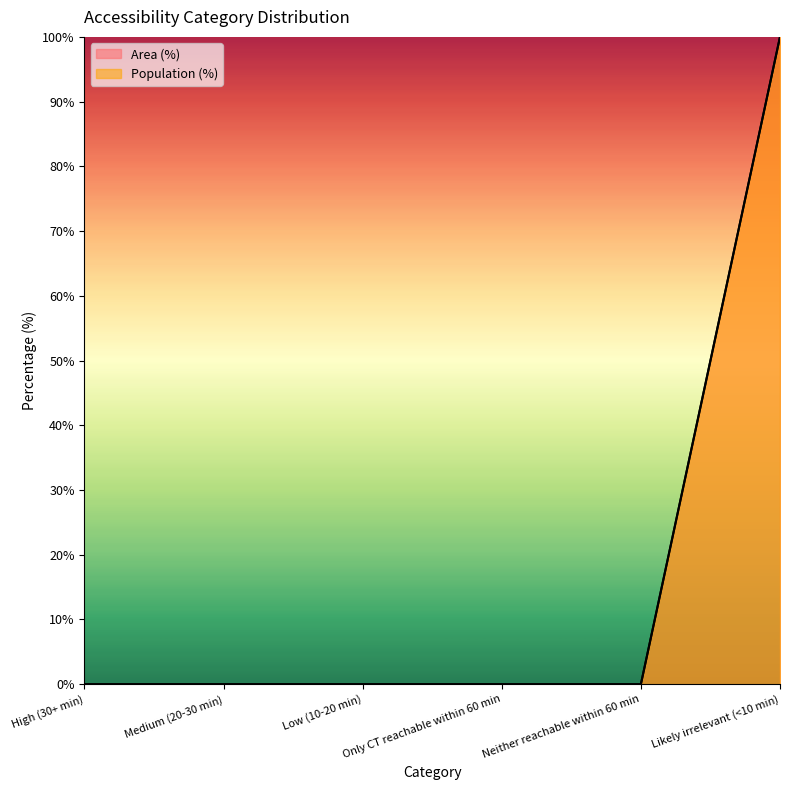

Reading left to right, list all the values displayed in this chart.

Area (%): High (30+ min)=0	Medium (20-30 min)=0	Low (10-20 min)=0	Only CT reachable within 60 min=0	Neither reachable within 60 min=0	Likely irrelevant (<10 min)=100
Population (%): High (30+ min)=0	Medium (20-30 min)=0	Low (10-20 min)=0	Only CT reachable within 60 min=0	Neither reachable within 60 min=0	Likely irrelevant (<10 min)=100